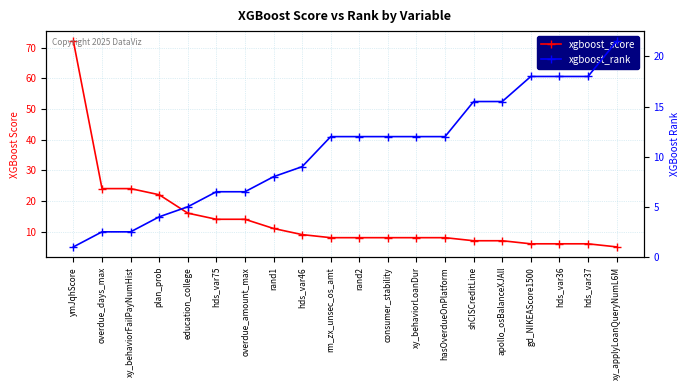

Reading left to right, extract all data points from this chart.

xgboost_score: 72.0	24.0	24.0	22.0	16.0	14.0	14.0	11.0	9.0	8.0	8.0	8.0	8.0	8.0	7.0	7.0	6.0	6.0	6.0	5.0
xgboost_rank: 1.0	2.5	2.5	4.0	5.0	6.5	6.5	8.0	9.0	12.0	12.0	12.0	12.0	12.0	15.5	15.5	18.0	18.0	18.0	21.5